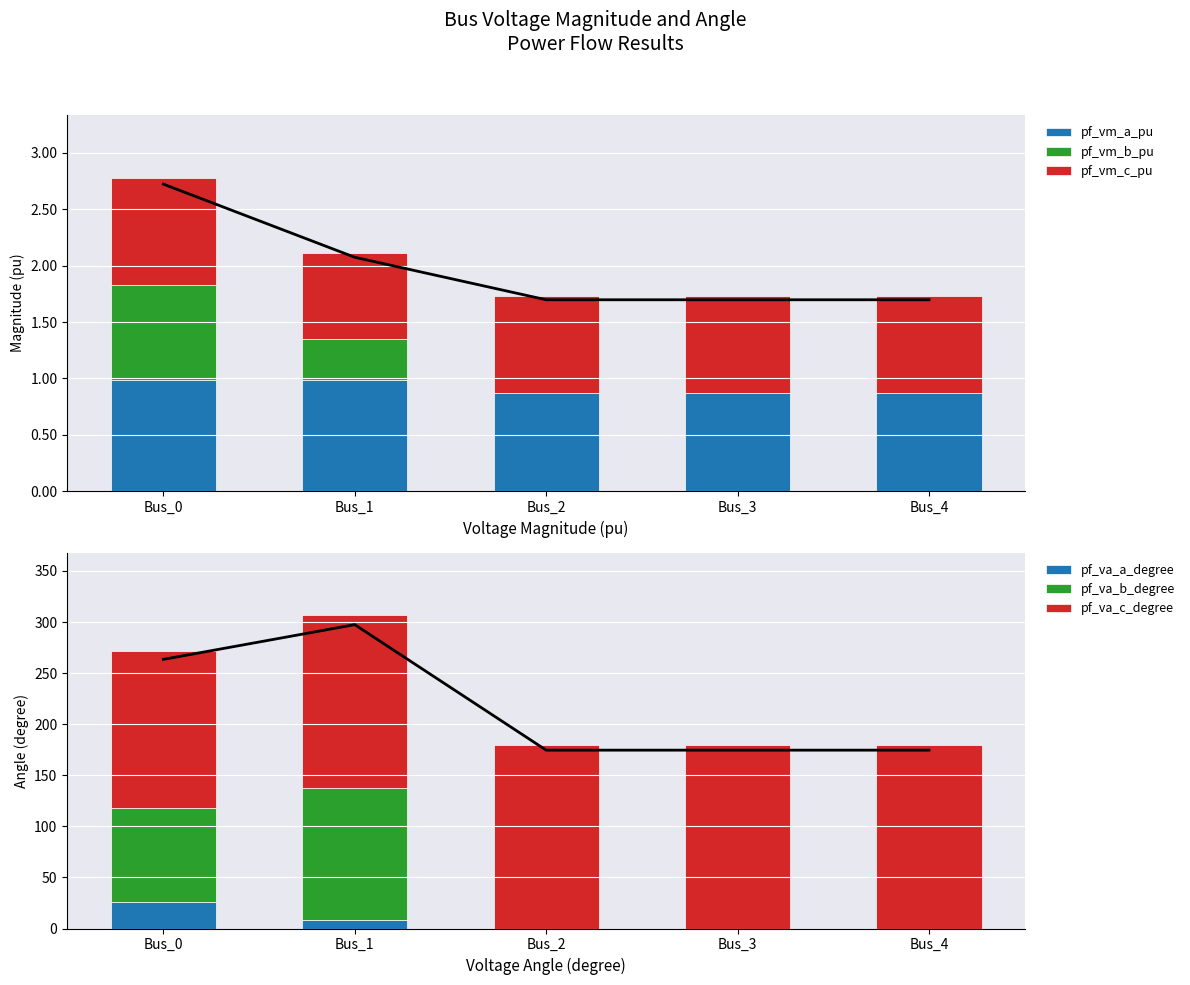

Reading left to right, transcribe all the data shown in this chart.

pf_vm_a_pu: 1.0	1.0	0.9	0.9	0.9
pf_vm_b_pu: 0.9	0.4	0.0	0.0	0.0
pf_vm_c_pu: 0.9	0.8	0.9	0.9	0.9